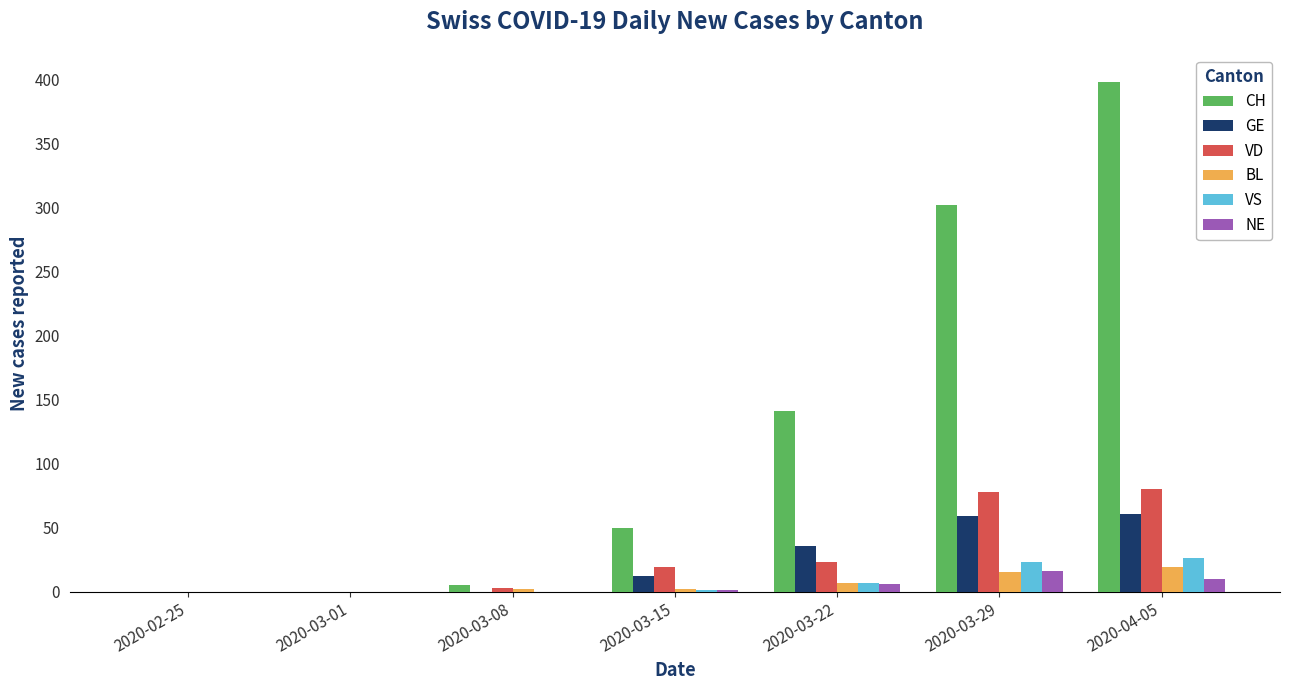

The value of GE at 2020-02-25 is 42. True or false?

False